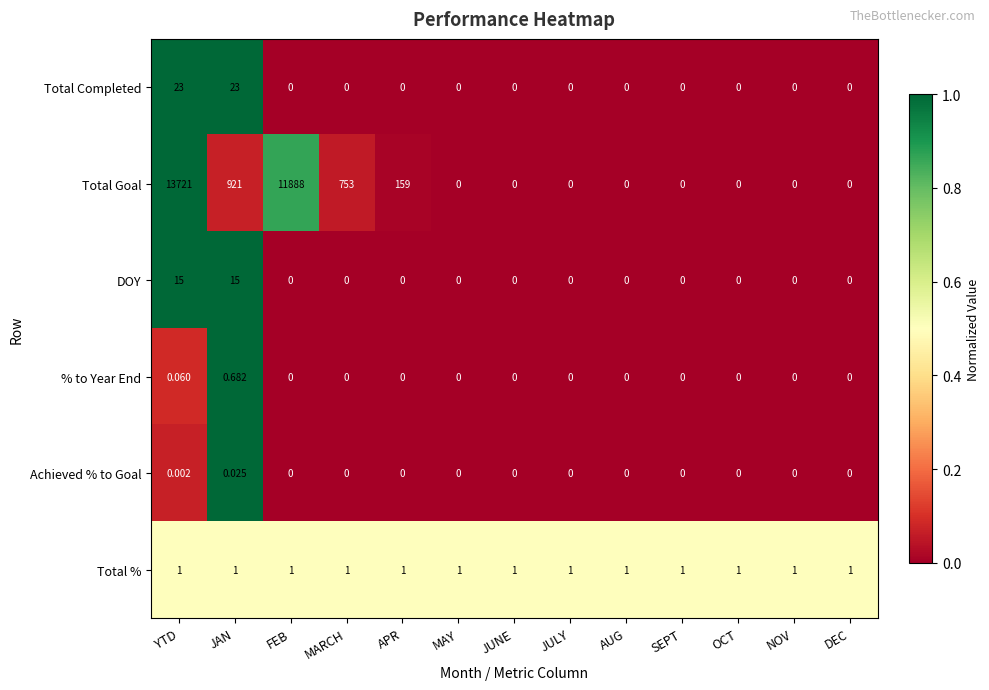

At which category does the chart reach its peak across all series?

YTD